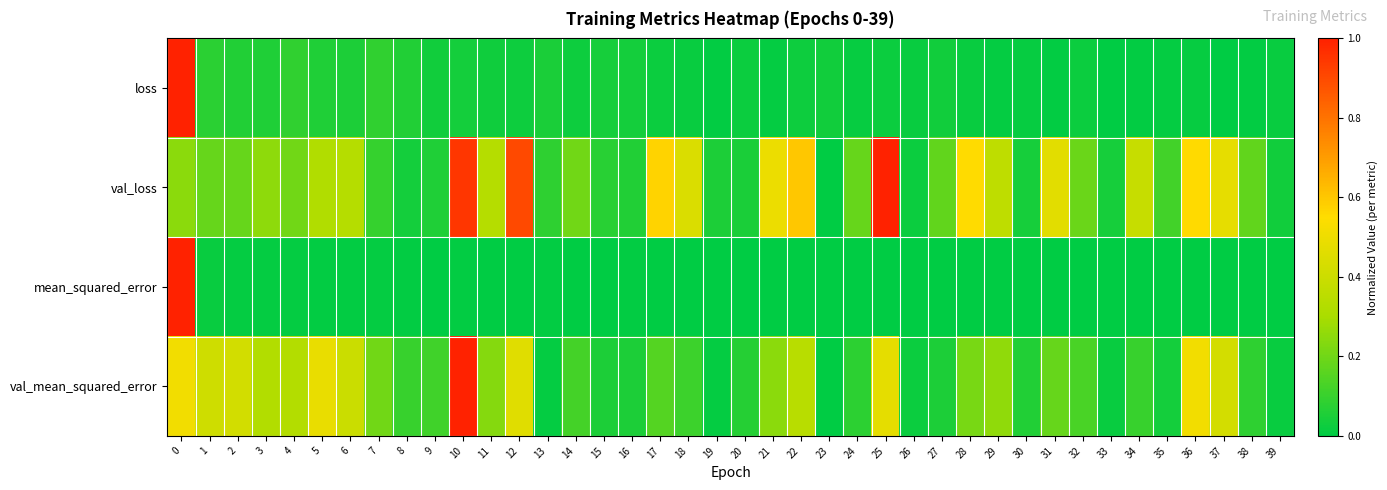

How many distinct data groups are displayed?

4